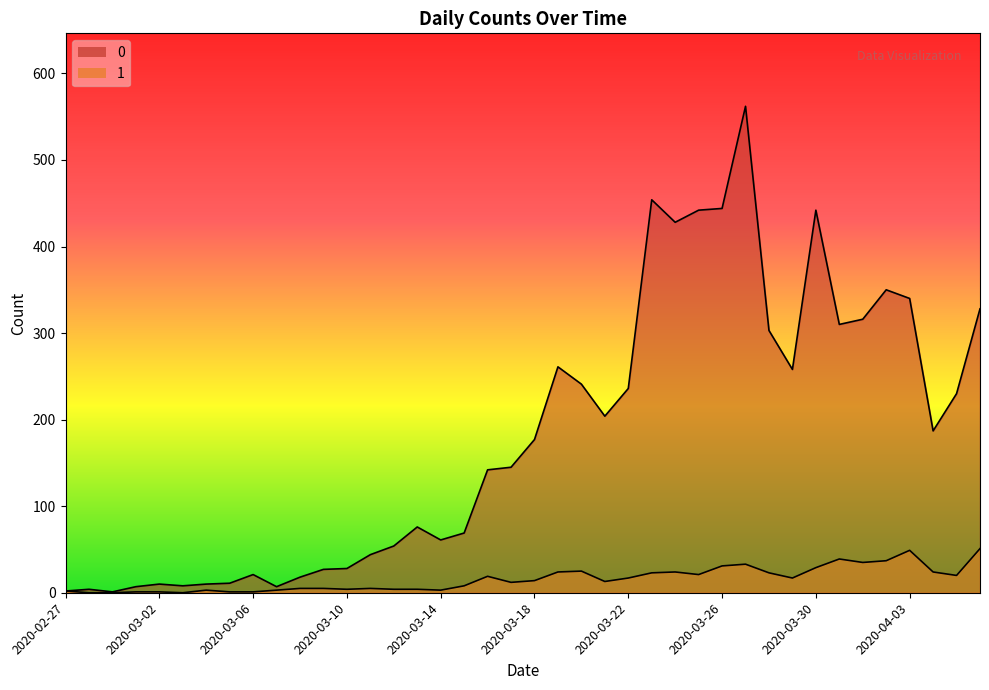

What is the label of the 38th point from the left?

2020-04-04